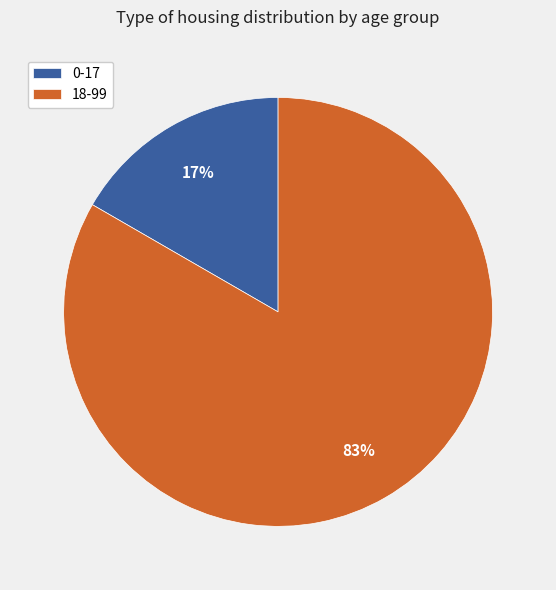

How many slices are in this pie chart?

2